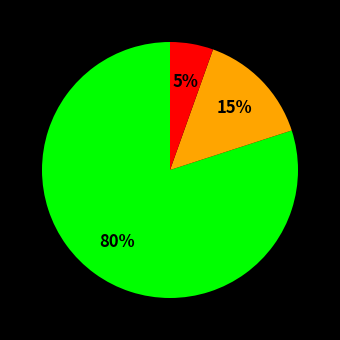

To the nearest percent, what is the difference between the largest and smallest slice percentages?

75%